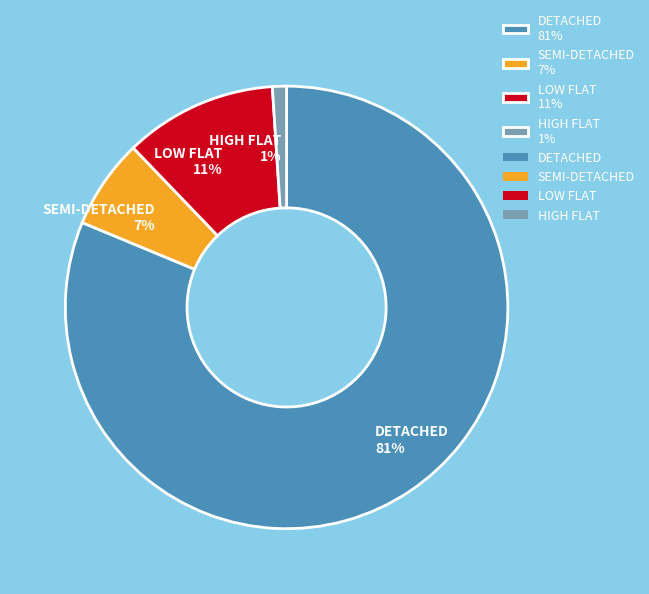

Which slice is the largest?

DETACHED